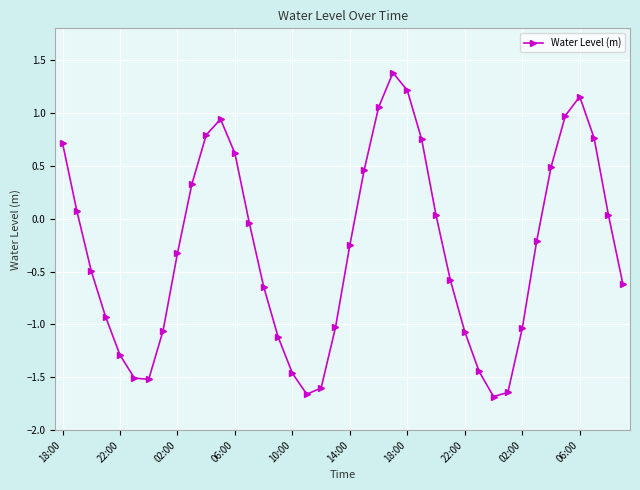

How many points are lower than both their immediate neighbors (excluding endpoints)?

3